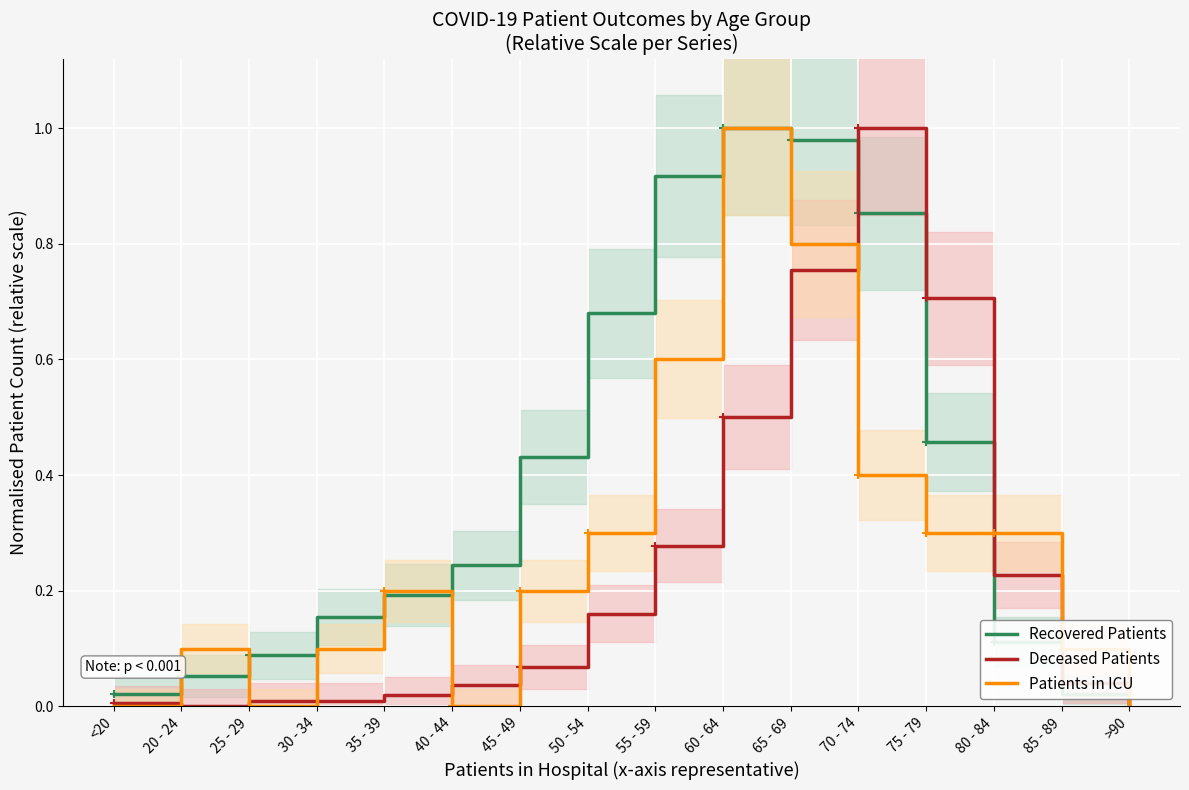

After their last crossing, which series has the higher values: Patients in ICU or Recovered Patients?

Recovered Patients